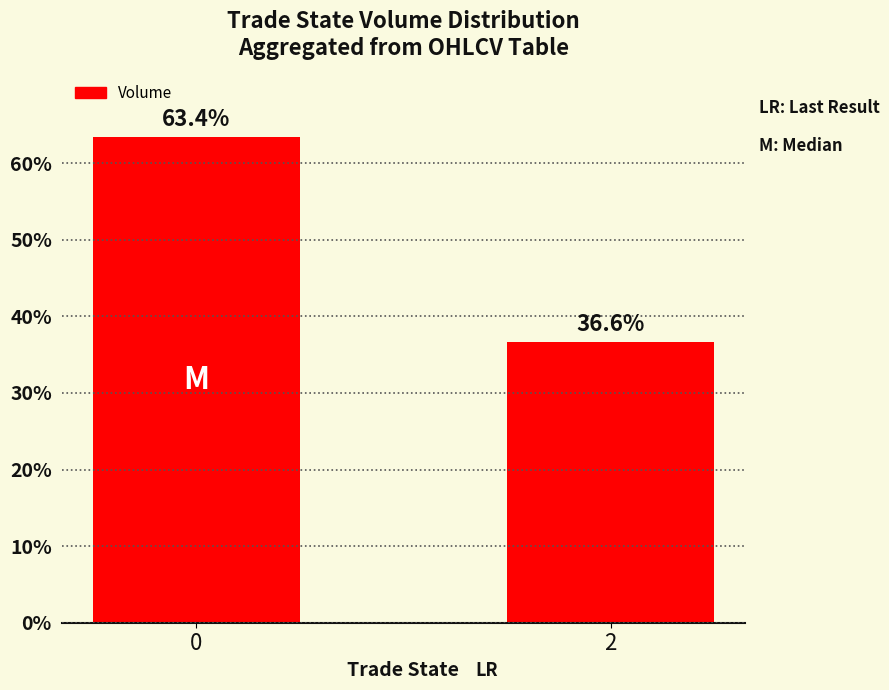

How many data points are above 63?

1